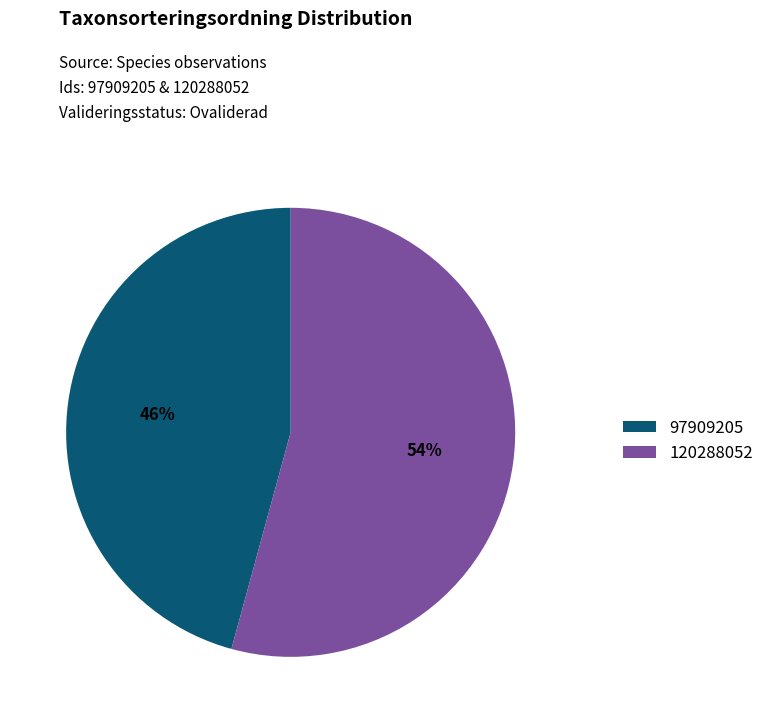

Rank the categories by value from lowest to highest.

97909205, 120288052